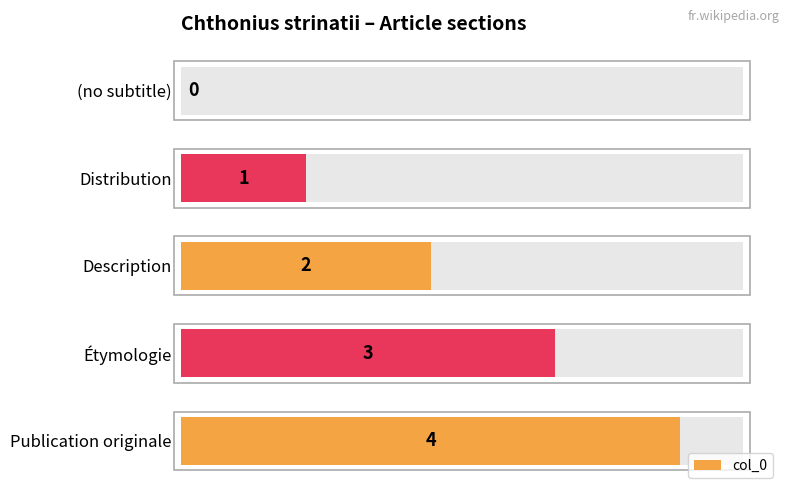

Between Étymologie and (no subtitle), which is larger?

Étymologie